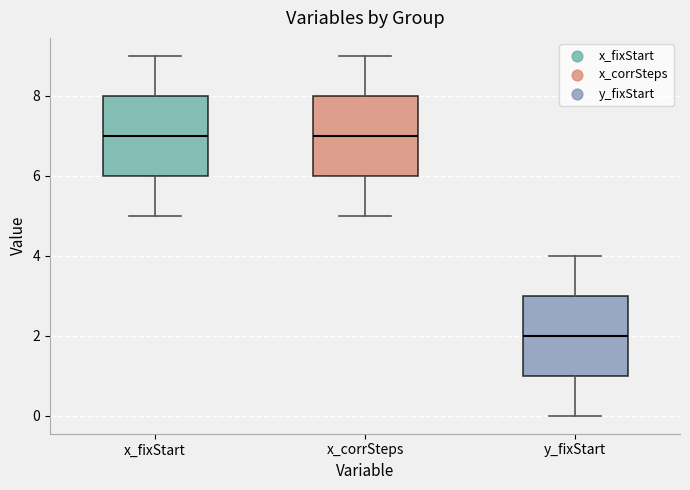

Which box has the lowest median line?

y_fixStart